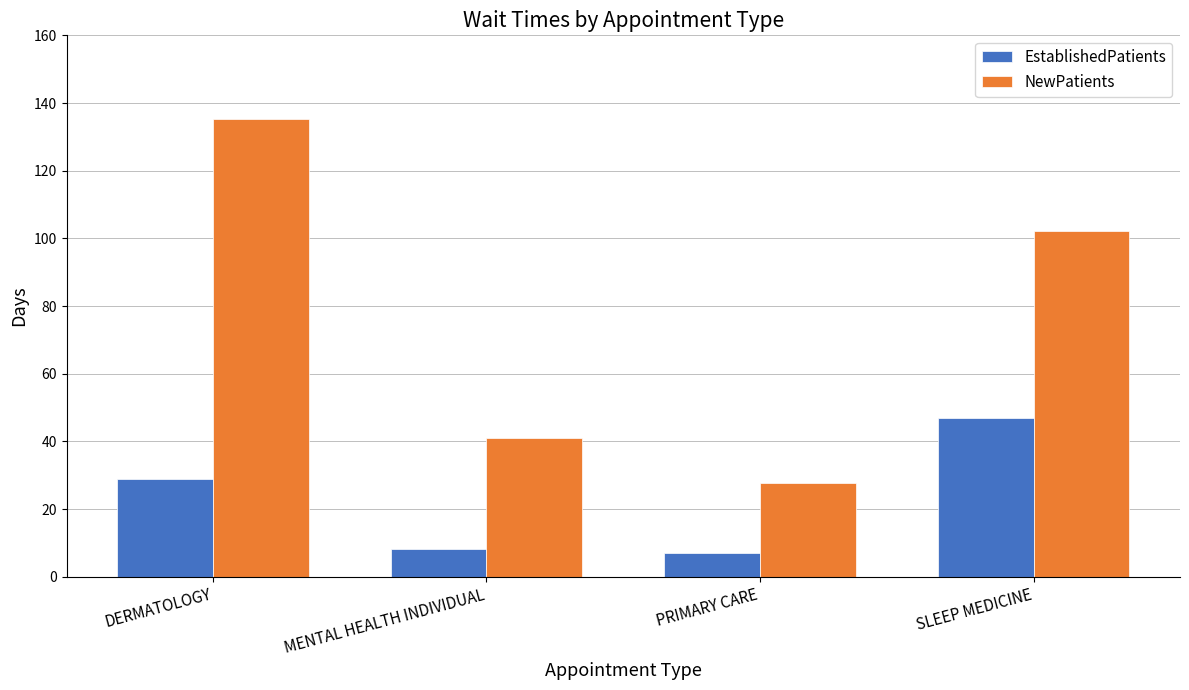

What is the label of the 4th bar from the left?

SLEEP MEDICINE